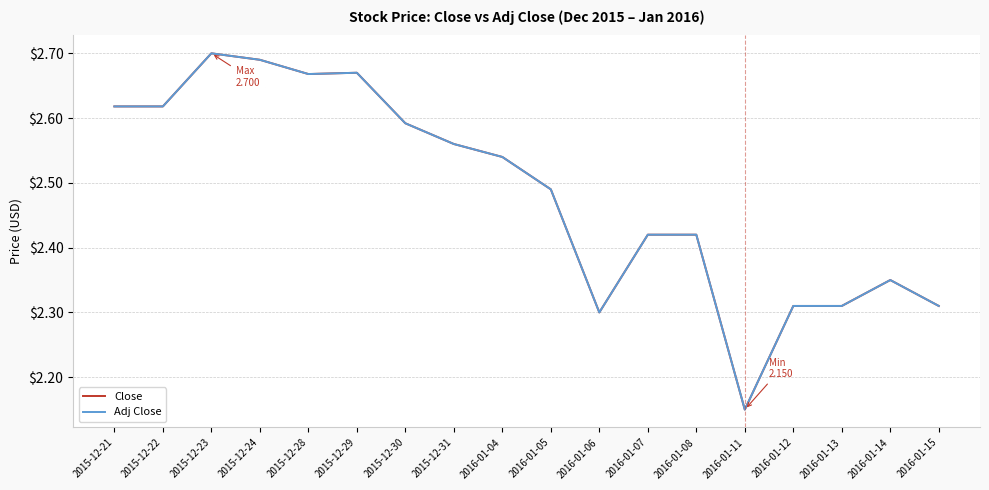

Is this an area chart (filled region under the line)?

No